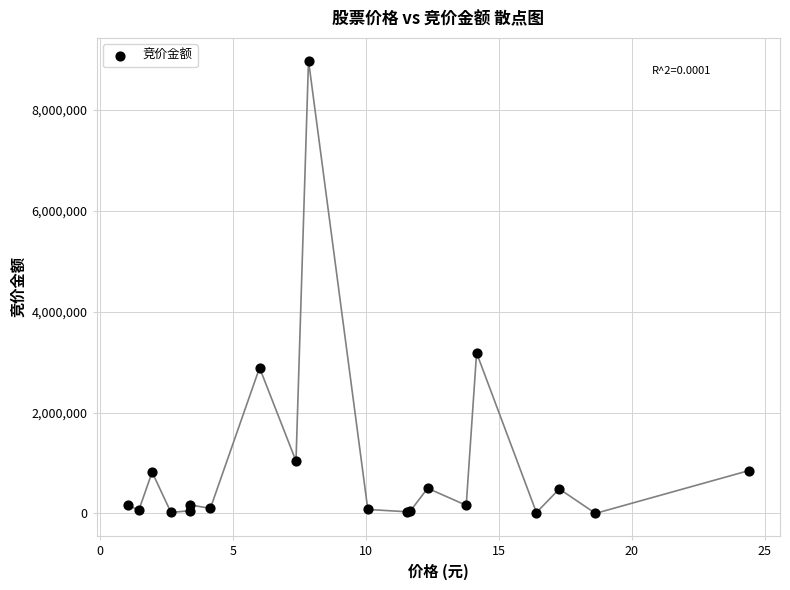

What Y value in the scatter plot is closest to 4490935?

3183407